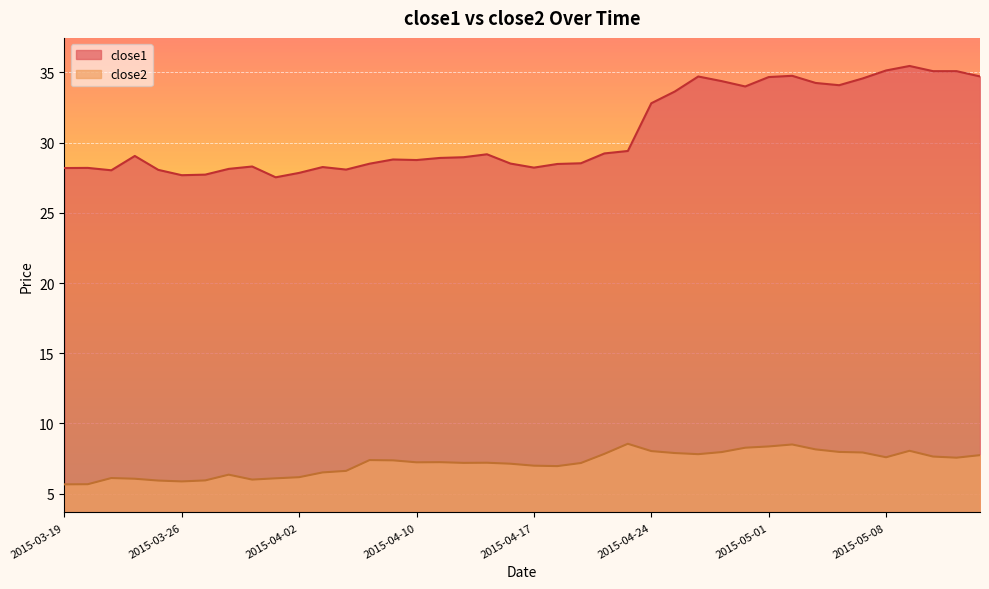

In close2, how many points are higher than both neighbors (excluding endpoints)?

8